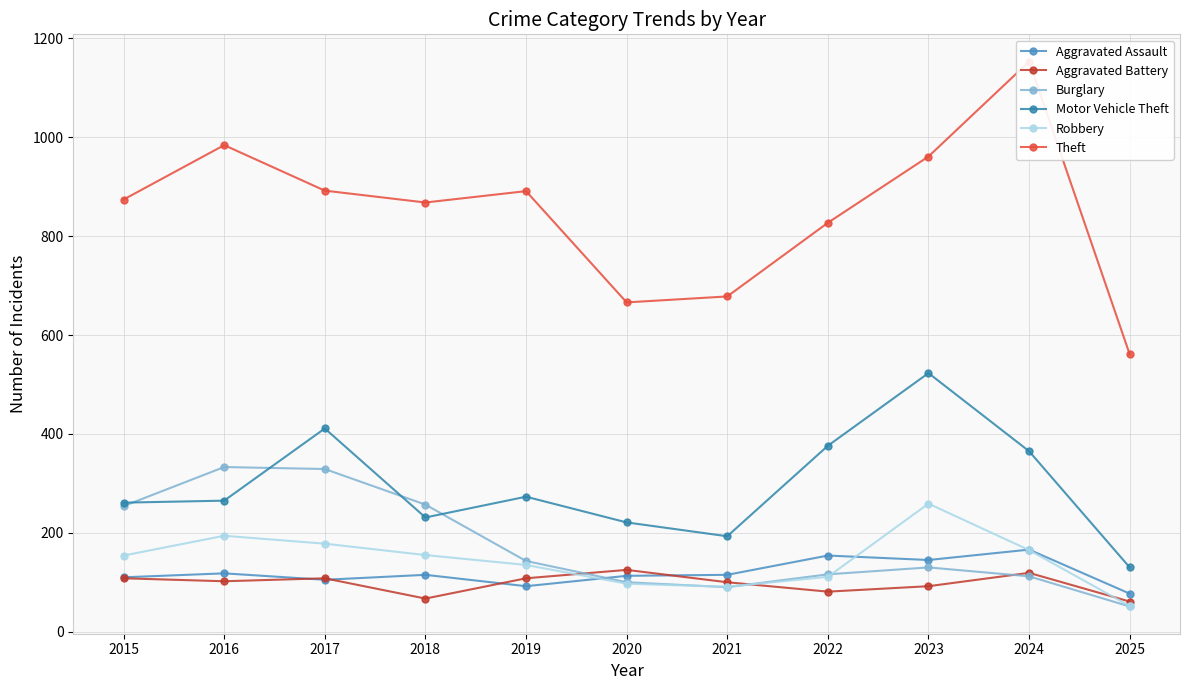

What is the spread (max minus min) of values at 2017?

787